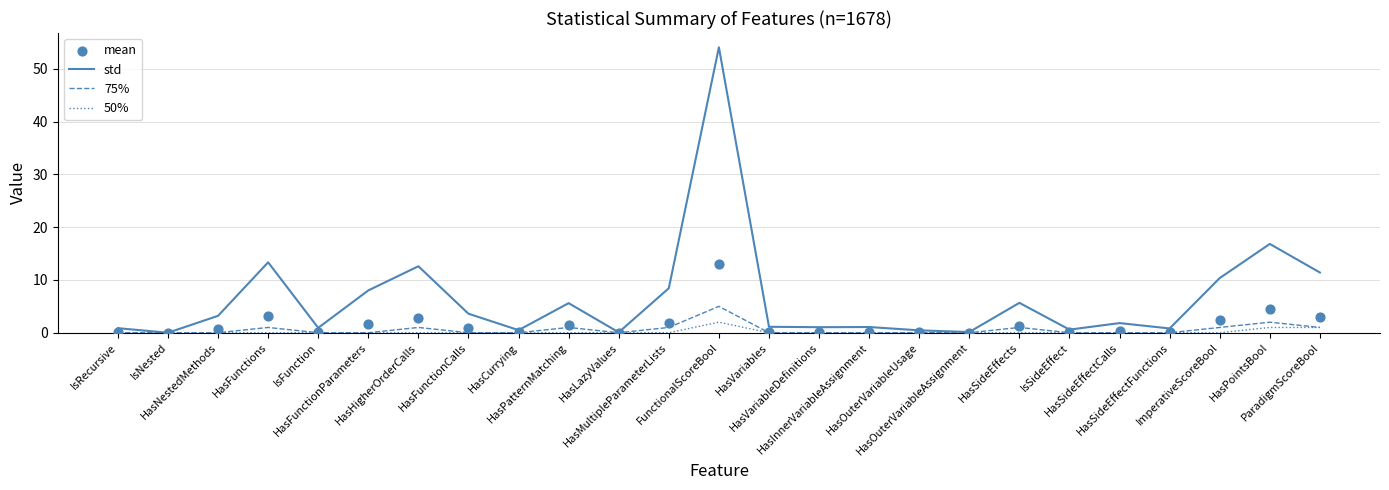

At which category is the sum across all series the highest?

FunctionalScoreBool